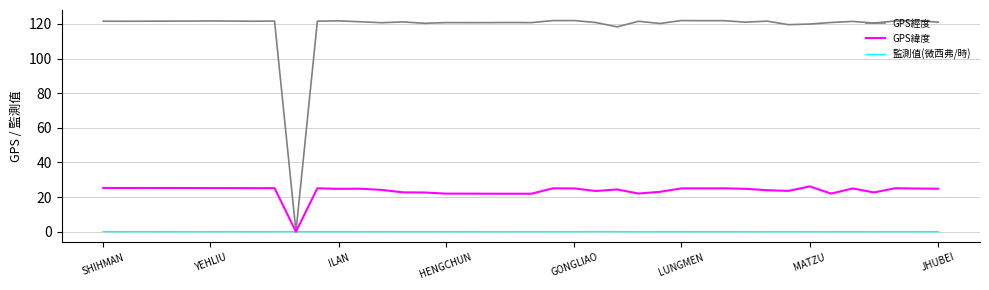

What is the sum of all GPS經度 values?

4724.7